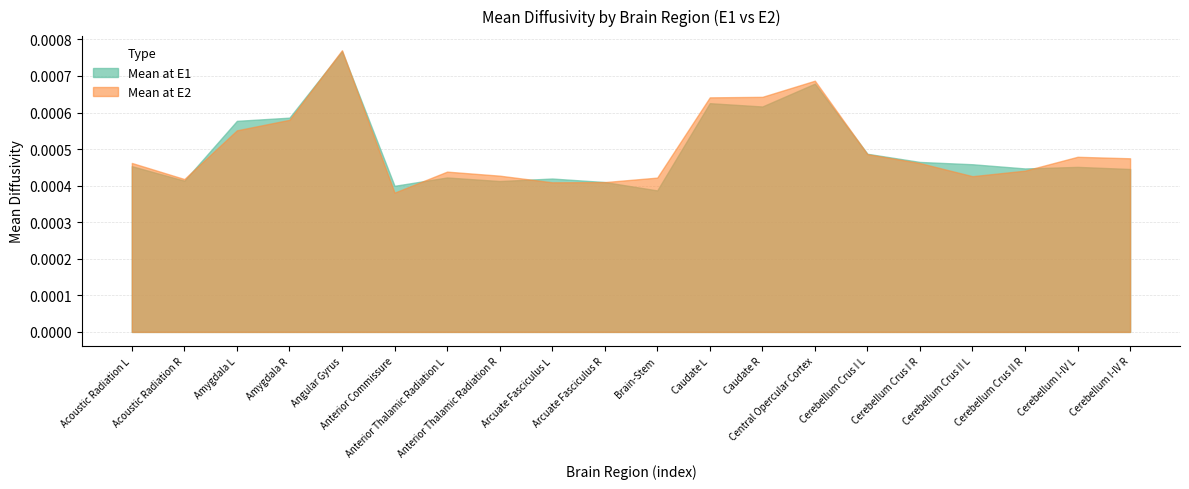

How many times do Mean at E1 and Mean at E2 cross each other?

8